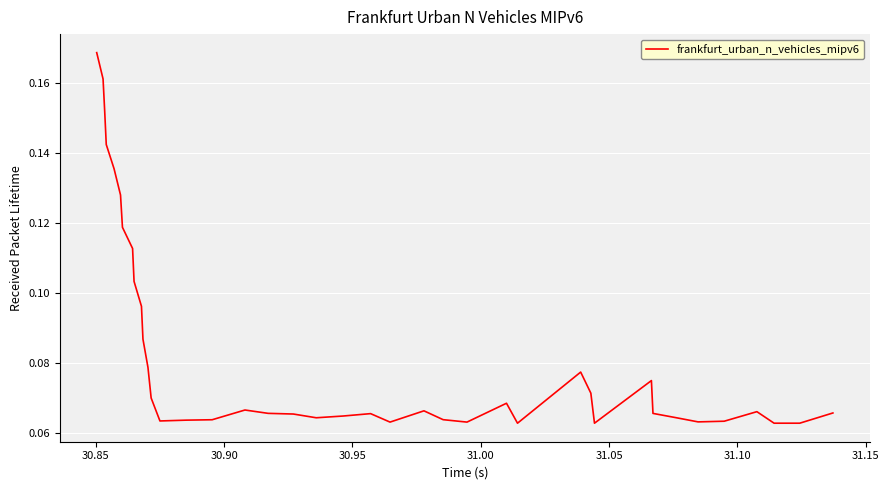

Is this an area chart (filled region under the line)?

No